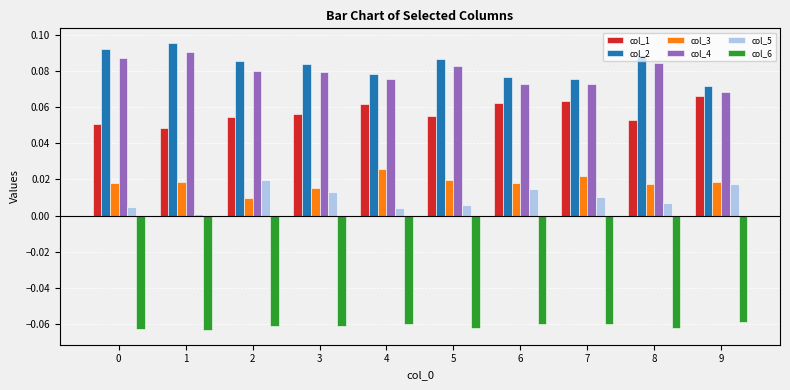

Is the value of col_4 at 3 greater than the value of col_3 at 2?

Yes